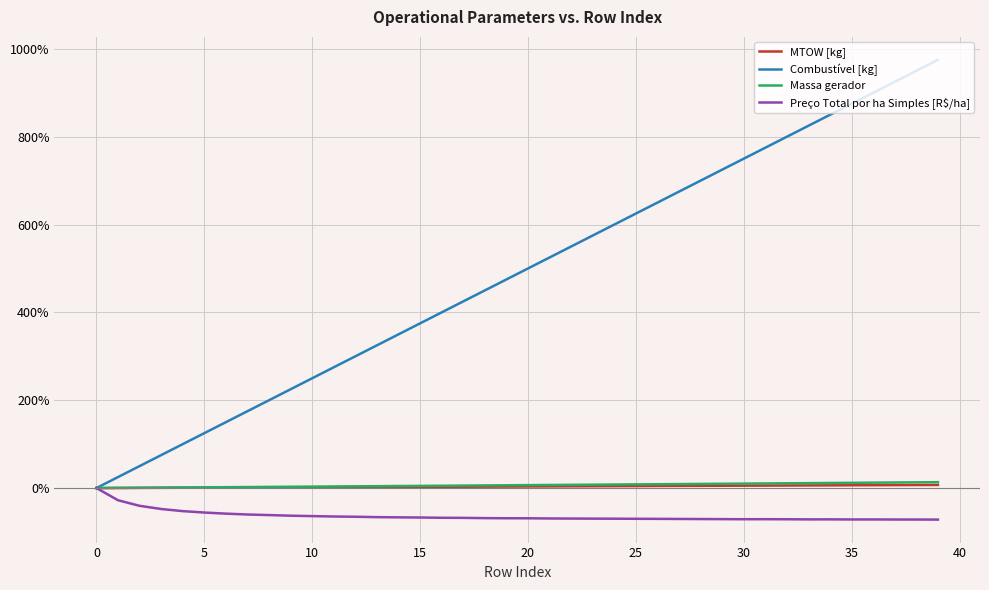

What is the greatest value displayed?

975.0